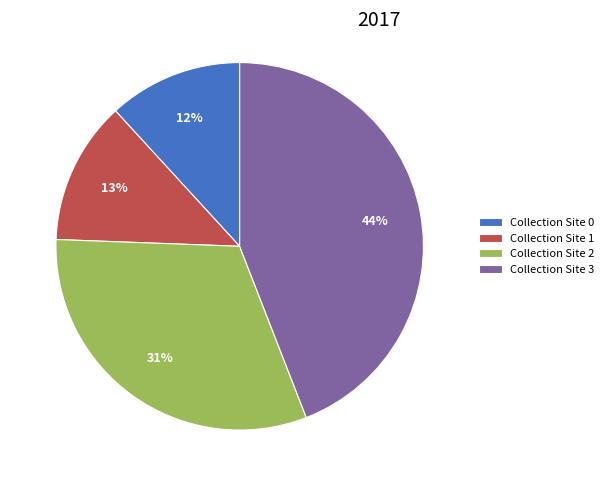

Count the number of slices in the pie.

4